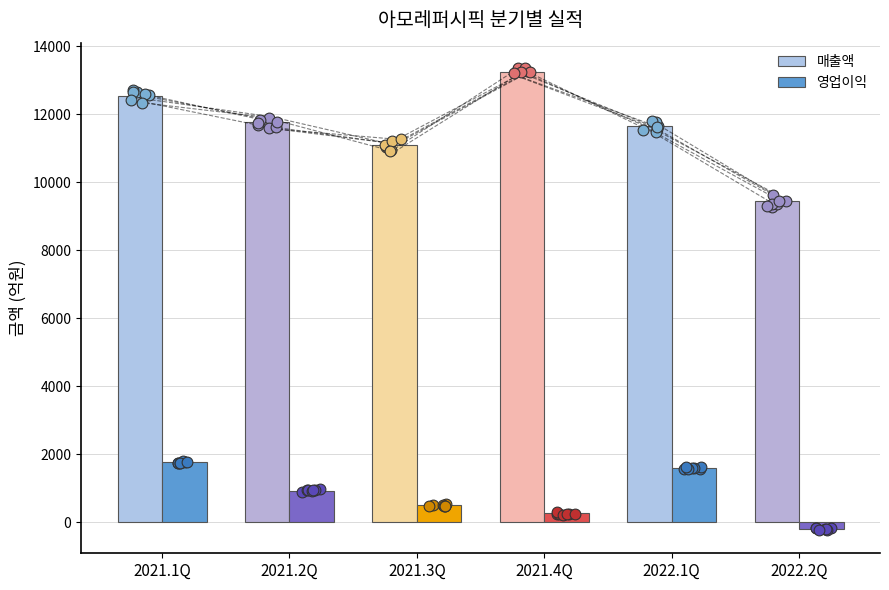

At which category is the sum across all series the highest?

2021.1Q